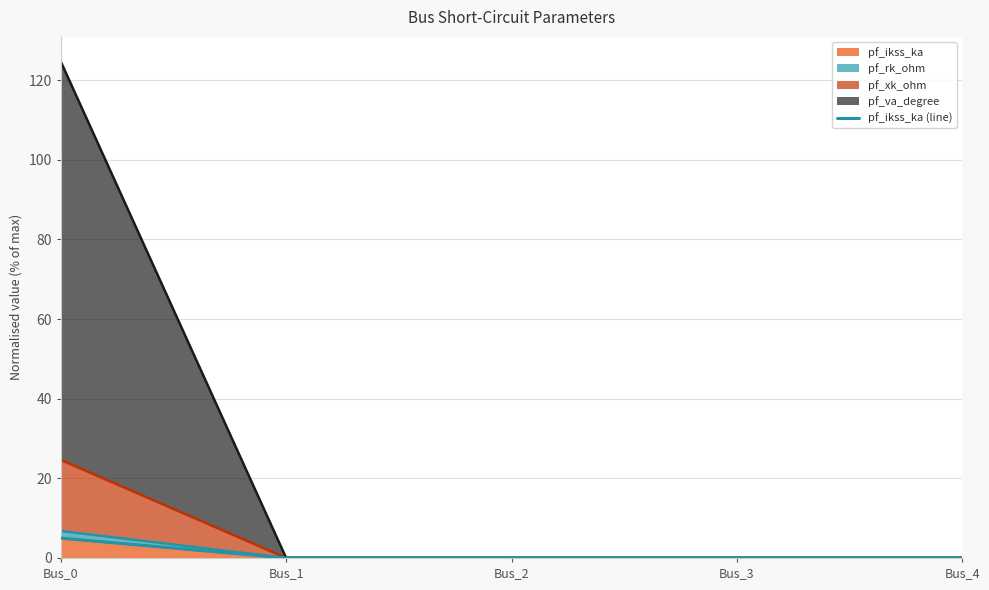

Reading left to right, list all the values displayed in this chart.

Bus_0=5.0	Bus_1=0.0	Bus_2=0.0	Bus_3=0.0	Bus_4=0.0